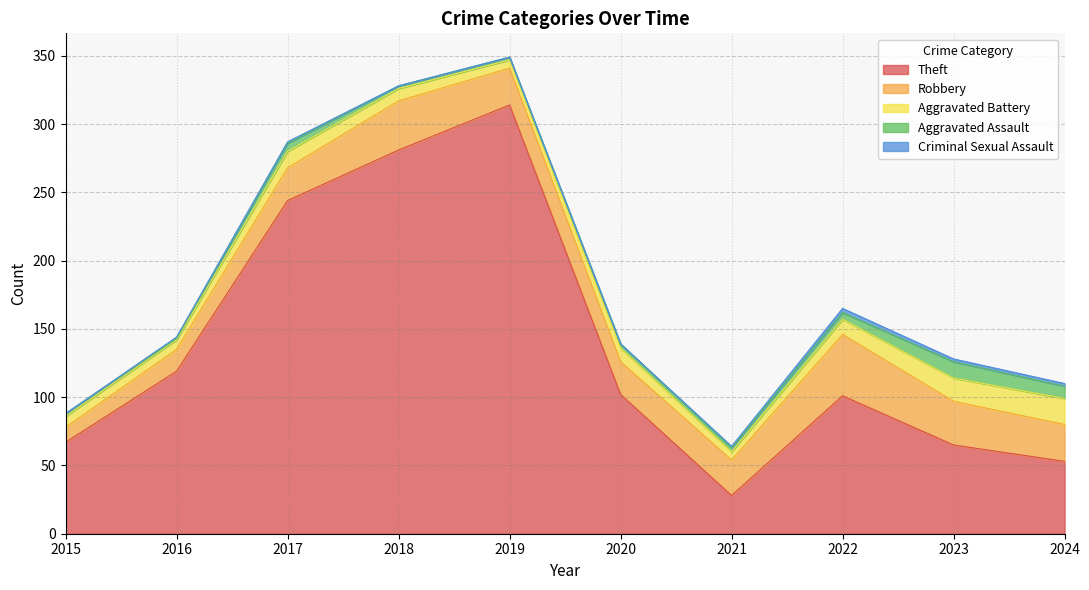

What is the difference between the Aggravated Assault values at 2023 and 2020?

9